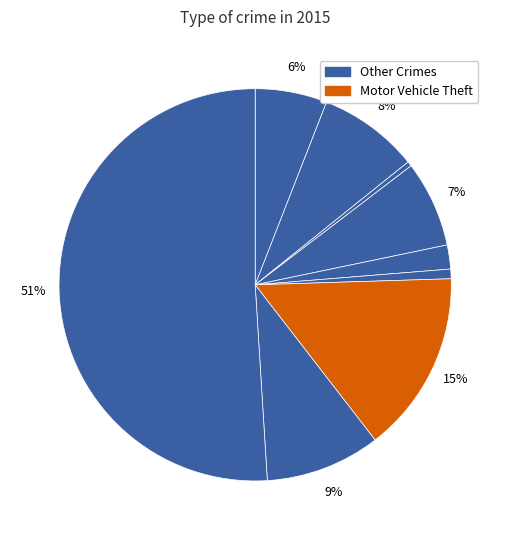

To the nearest percent, what is the difference between the largest and smallest slice percentages?

51%